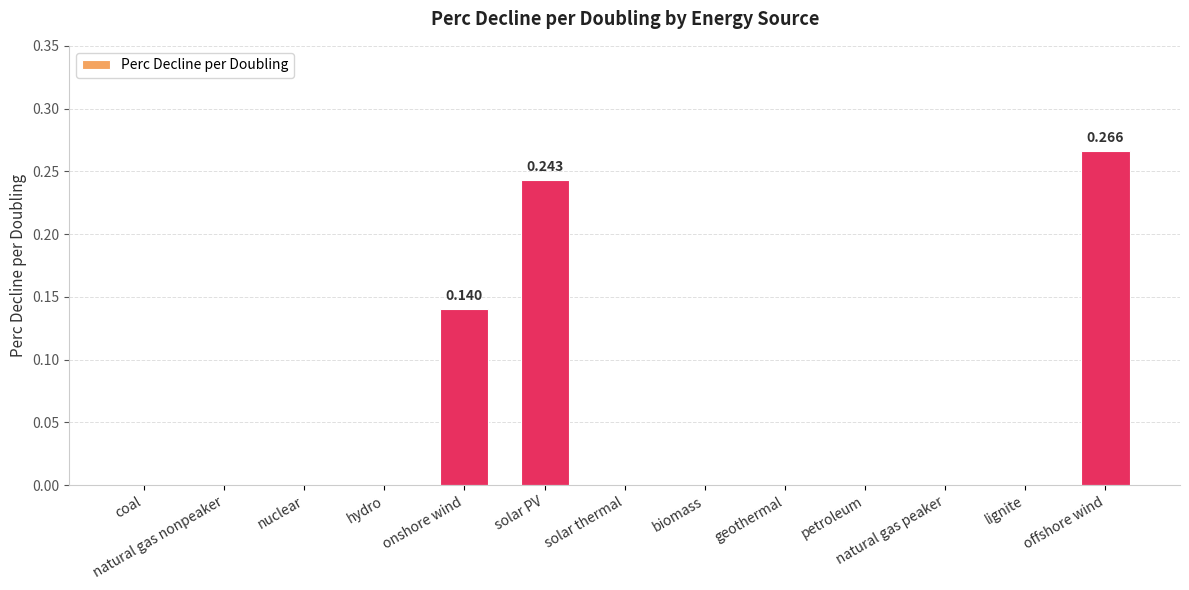

What is the sum of all values?

0.6